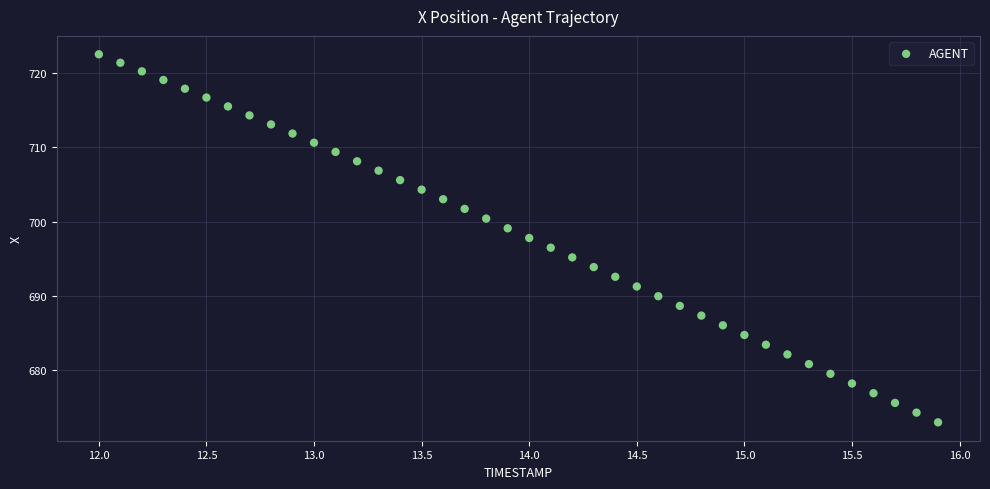

What is the range of X values (max minus min)?

3.9